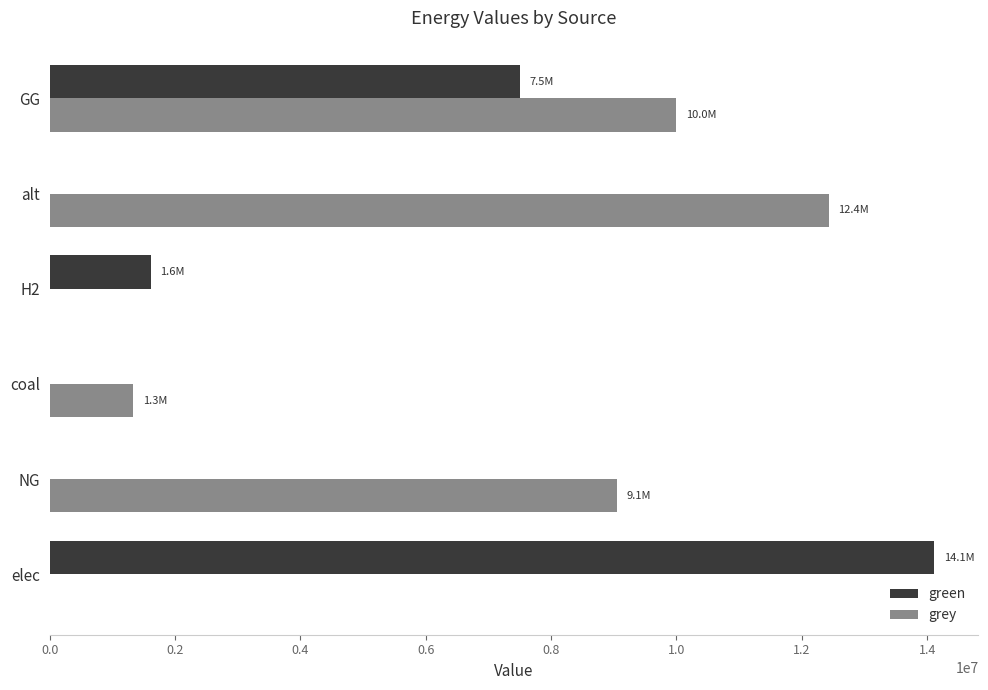

What is the sum of all green values?

23227718.1